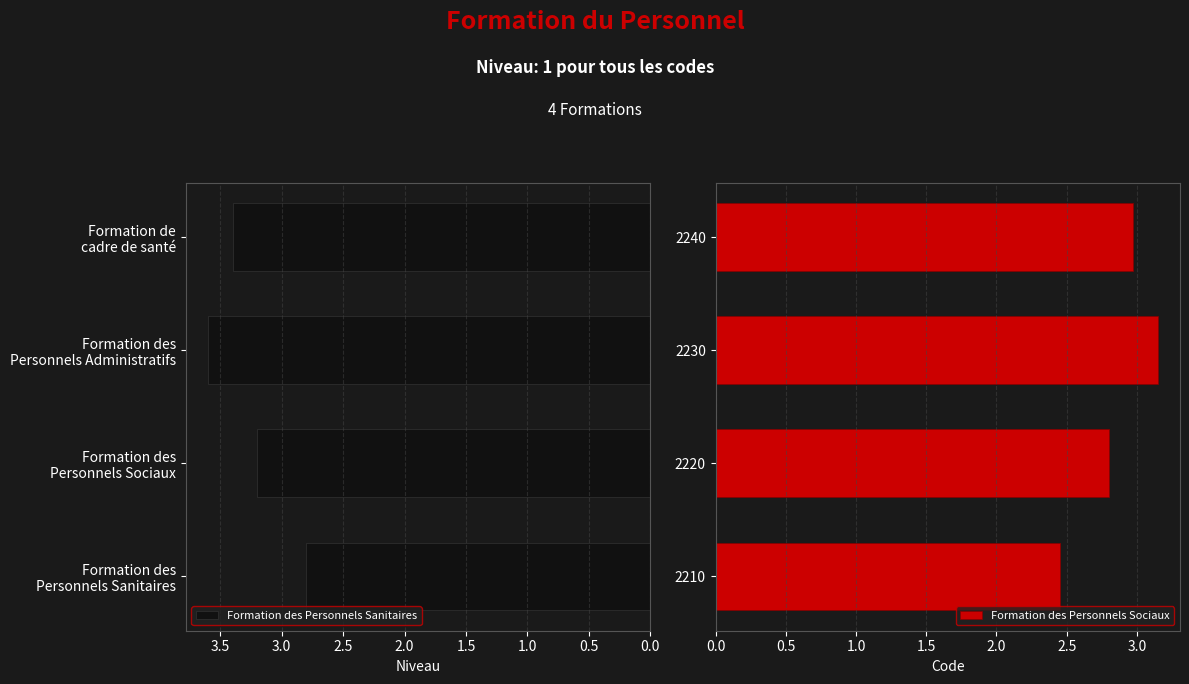

What are all the series names shown in the legend?

Formation des Personnels Sanitaires, Formation des Personnels Sociaux